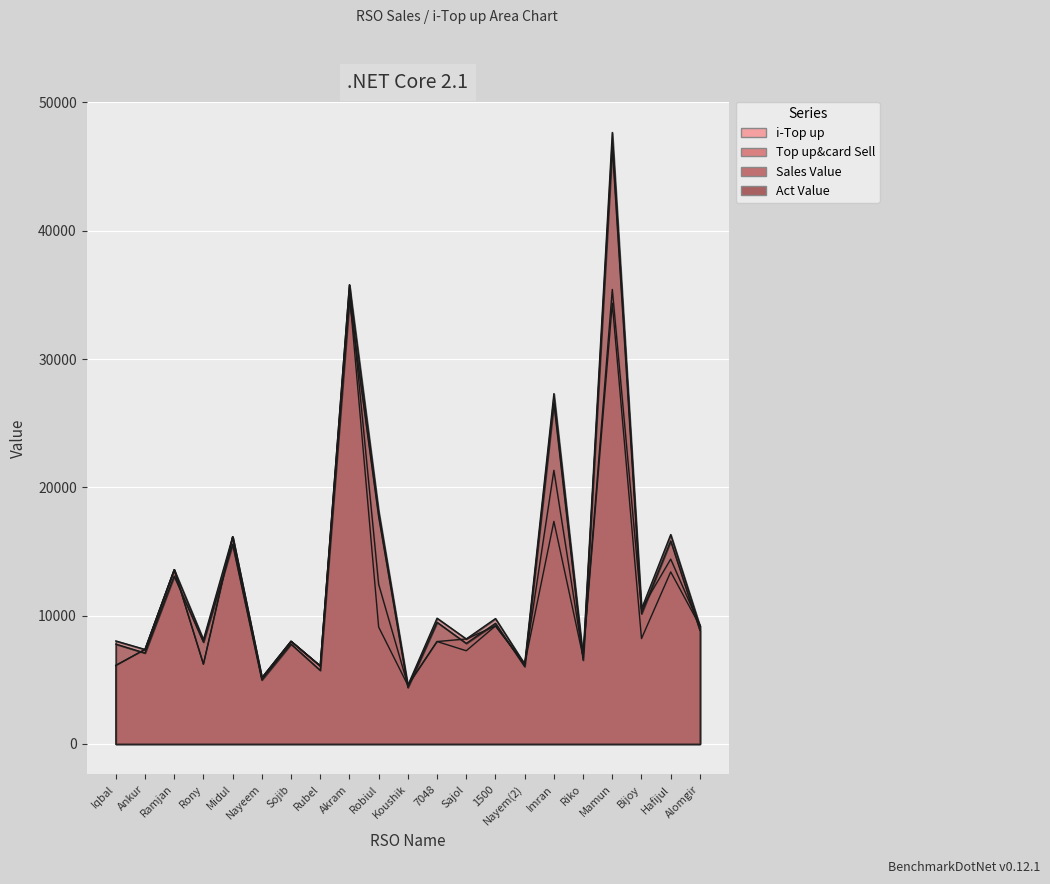

Reading left to right, list all the values displayed in this chart.

i-Top up: 6116.0	7364.0	13578.0	6217.0	16143.0	5147.0	8000.0	6073.0	35183.0	9110.0	4569.0	7979.0	7261.0	9197.0	6222.0	17346.0	6777.0	34348.0	8210.0	13407.0	9201.0
Top up&card Sell: 6116.0	7364.0	13578.0	6217.0	16143.0	5147.0	8000.0	6073.0	35783.0	12440.0	4569.0	7979.0	8181.0	9197.0	6222.0	21326.0	6777.0	35428.0	10520.0	14407.0	9201.0
Sales Value: 8026.0	7364.0	13578.0	8127.0	16143.0	5147.0	8000.0	6073.0	35783.0	18152.0	4569.0	9799.0	8181.0	9770.0	6222.0	27303.0	6777.0	47663.0	10520.0	16317.0	9201.0
Act Value: 7779.8	7081.5	13079.6	7935.0	15558.1	4985.5	7780.0	5730.0	34600.0	17704.9	4393.4	9479.6	7836.0	9397.1	6030.9	26566.5	6530.6	46550.7	10145.7	15820.8	8848.0